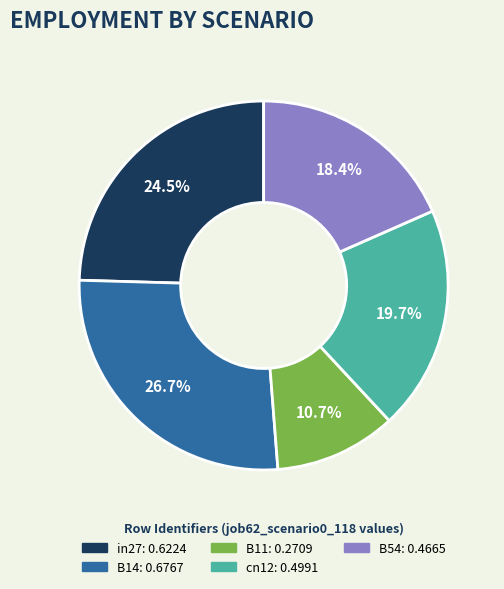

What is the total percentage of cn12 and B11?

30.4%